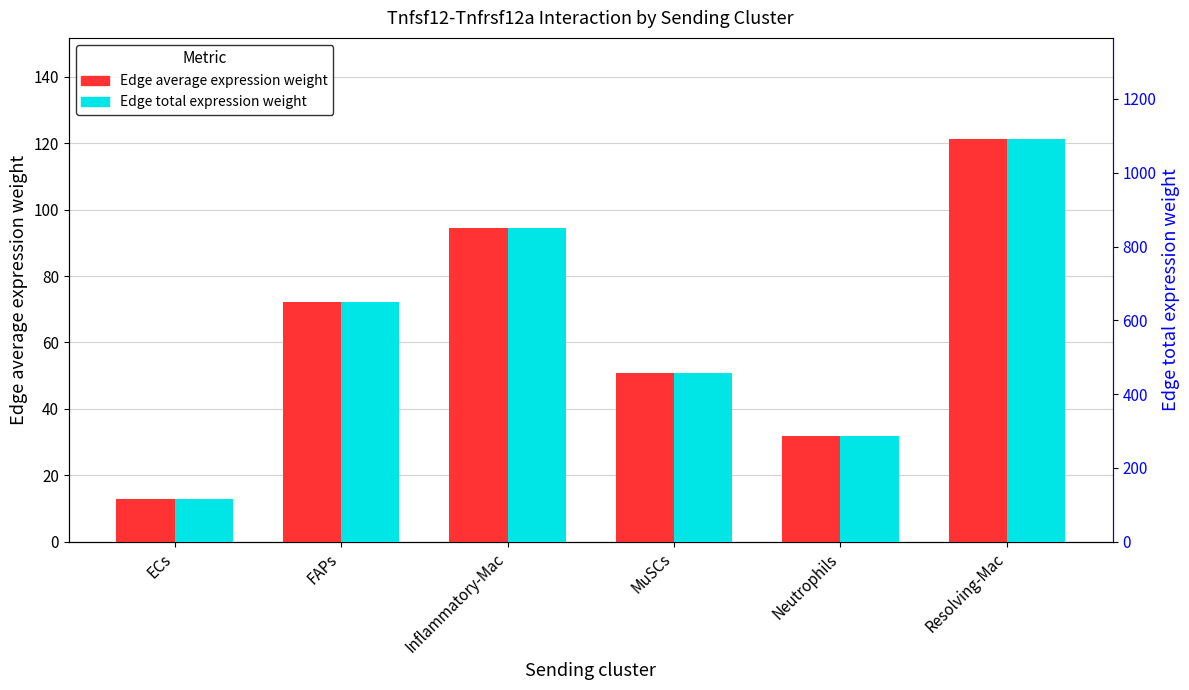

At which label does Edge average expression weight first exceed 72?

FAPs